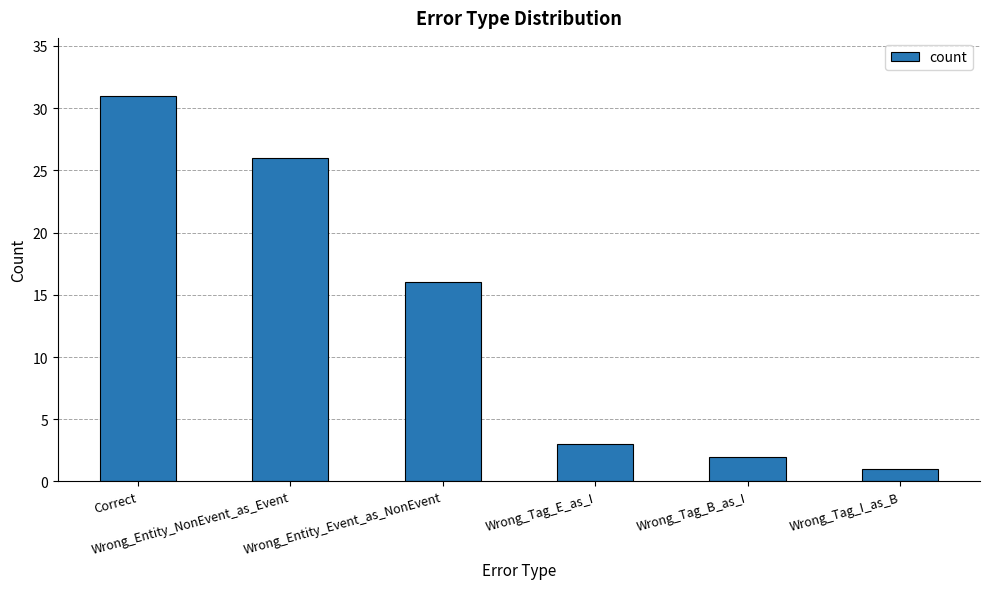

What is the maximum value shown in the chart?

31